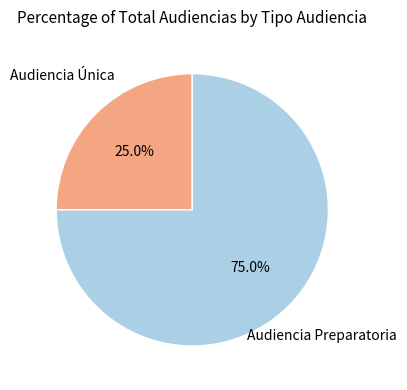

Is there any slice that represents more than half of the pie?

Yes